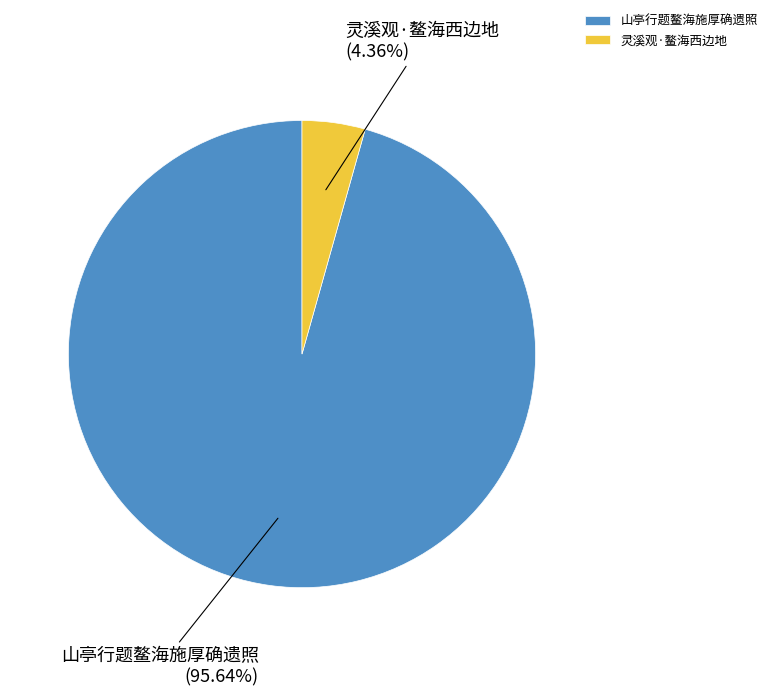

What percentage is the 山亭行题鳌海施厚确遗照 slice, to the nearest percent?

96%